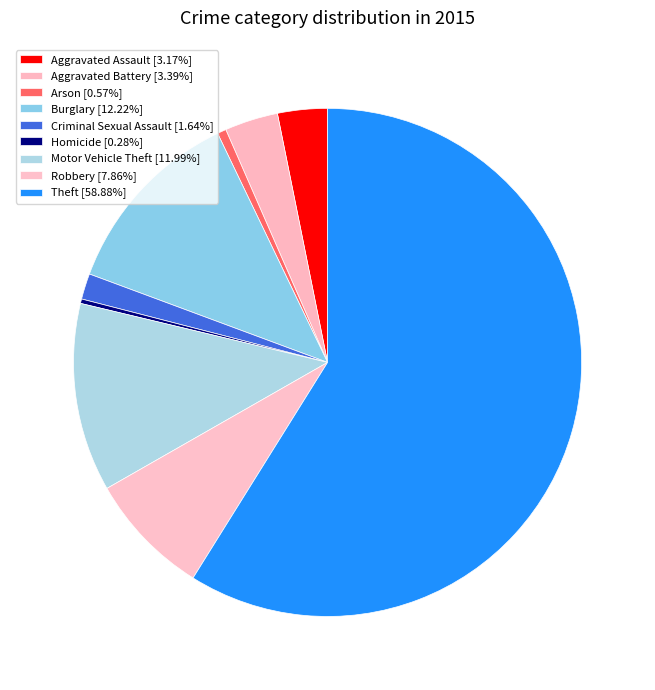

To the nearest percent, what is the difference between the Arson and Motor Vehicle Theft slice percentages?

11%